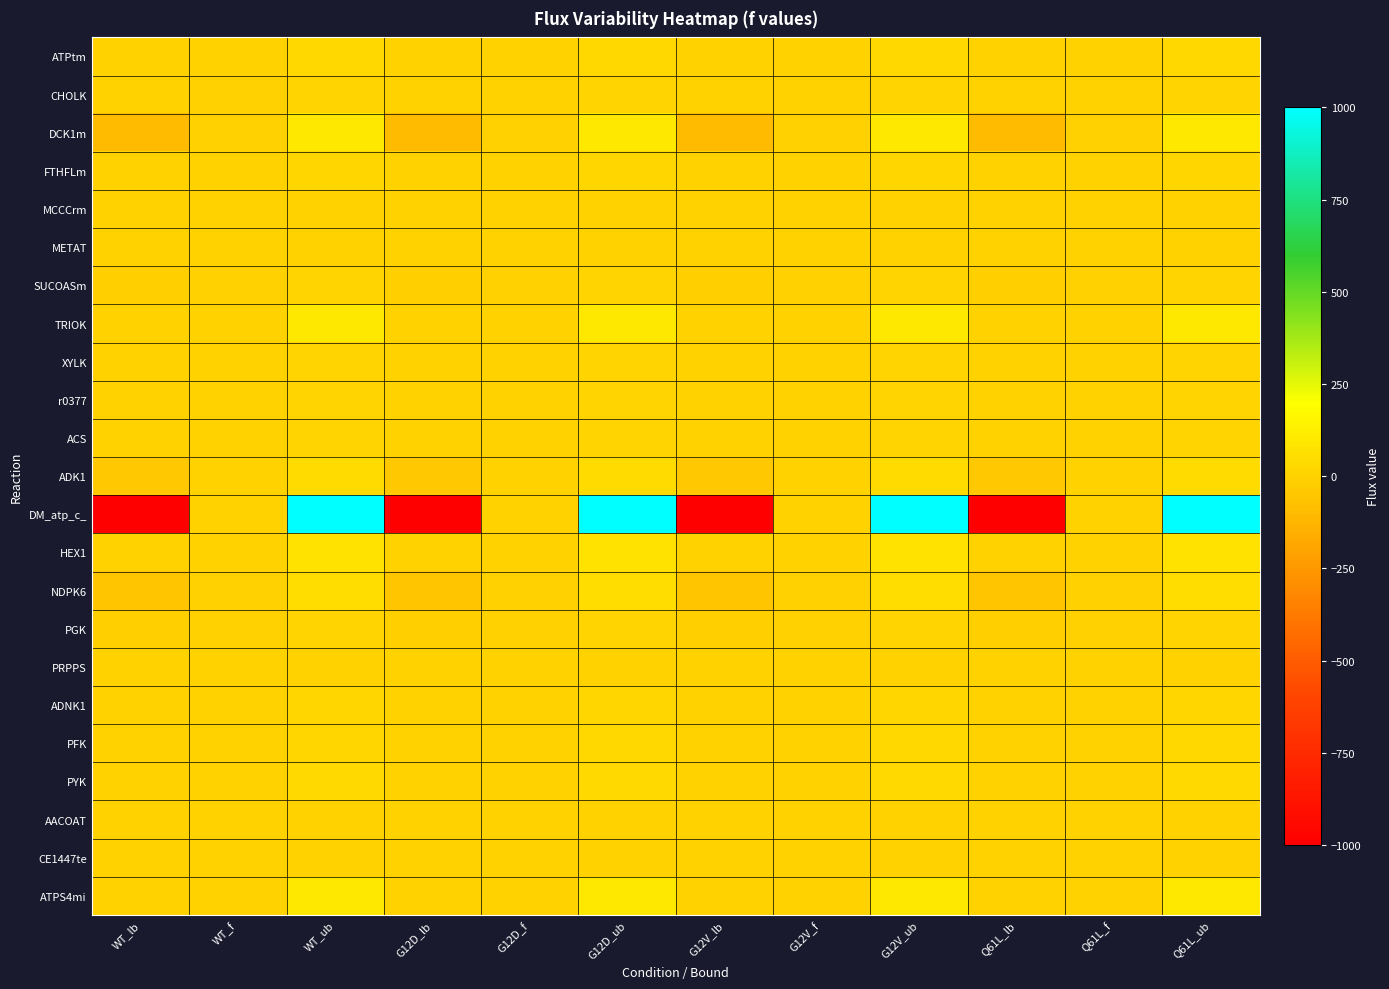

Rank the series at WT_f from lowest to highest value.

DCK1m, PGK, SUCOASm, NDPK6, CHOLK, AACOAT, XYLK, FTHFLm, METAT, ADNK1, ACS, MCCCrm, TRIOK, PRPPS, ADK1, HEX1, PFK, CE1447te, PYK, r0377, ATPS4mi, DM_atp_c_, ATPtm